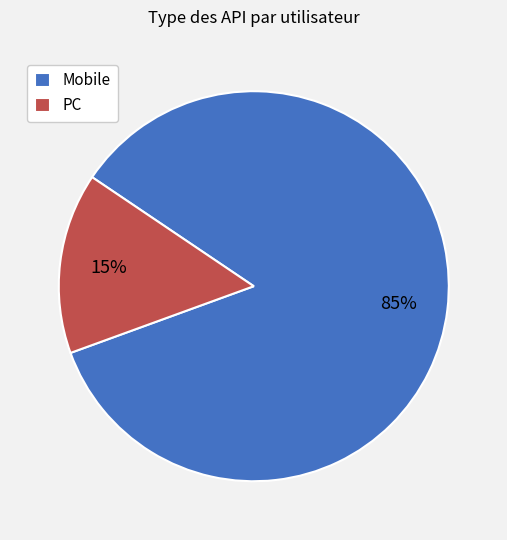

Count the number of slices in the pie.

2